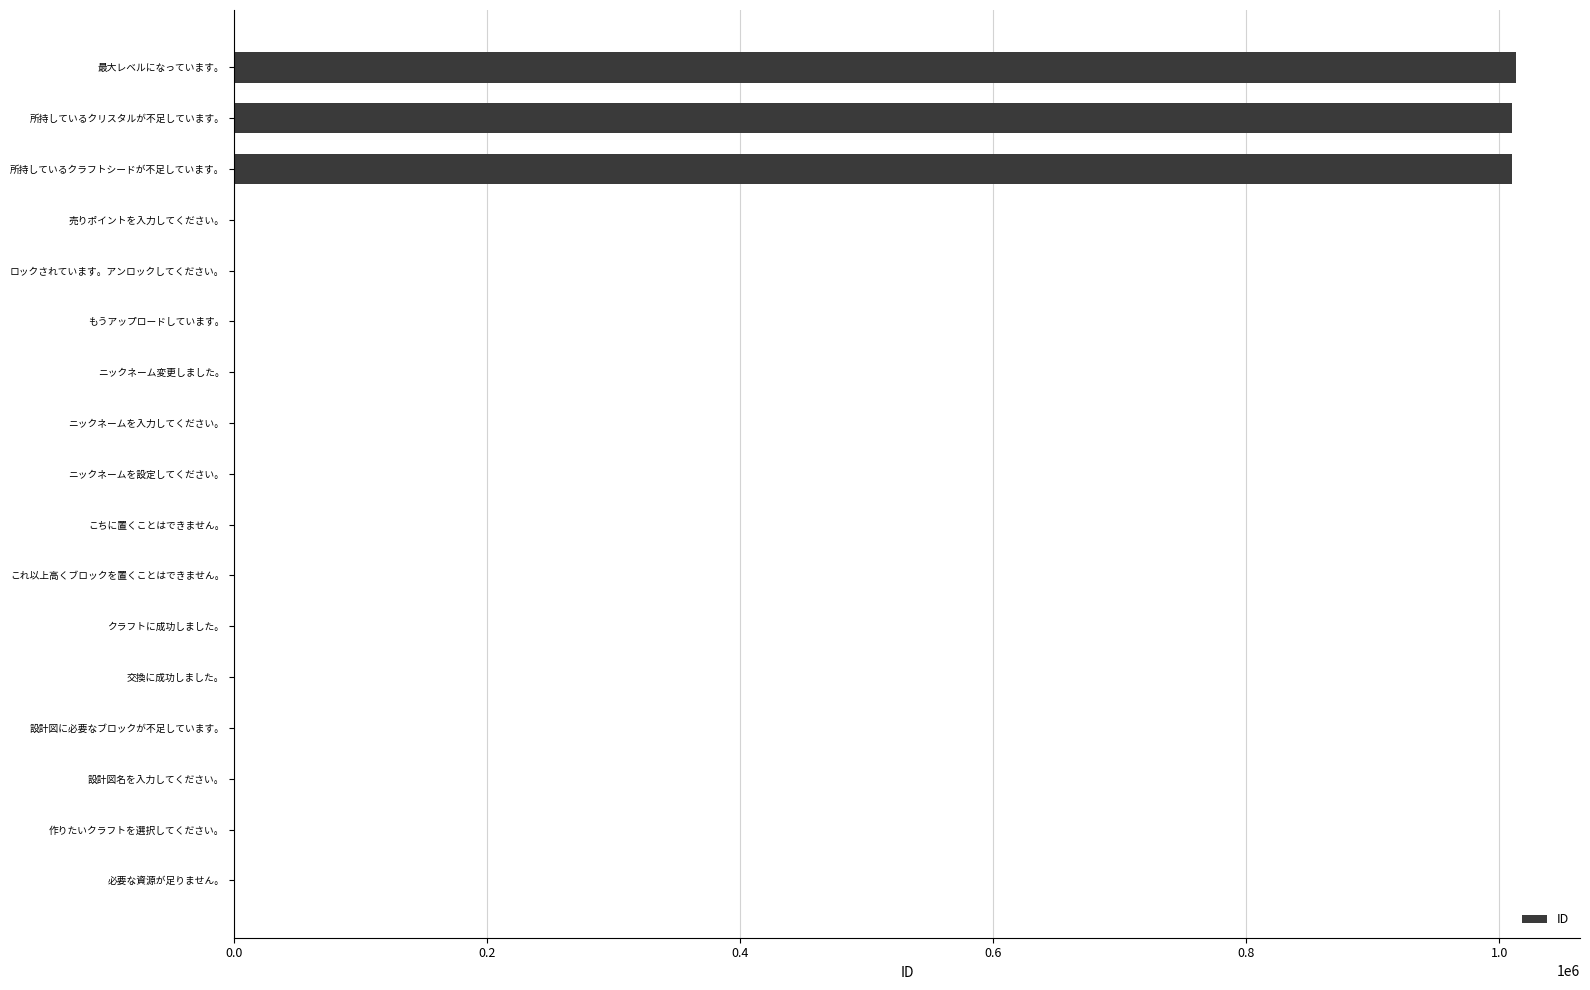

Is it true that the value at 所持しているクリスタルが不足しています。 is 1010002?

True